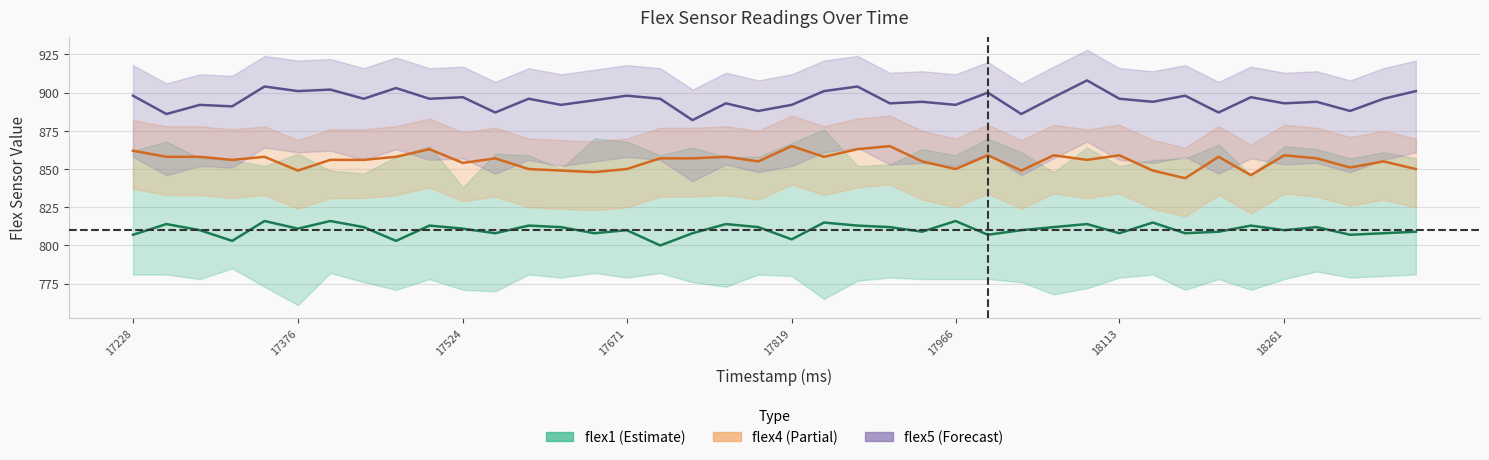

True or false: flex1 and flex4 intersect in this chart.

False